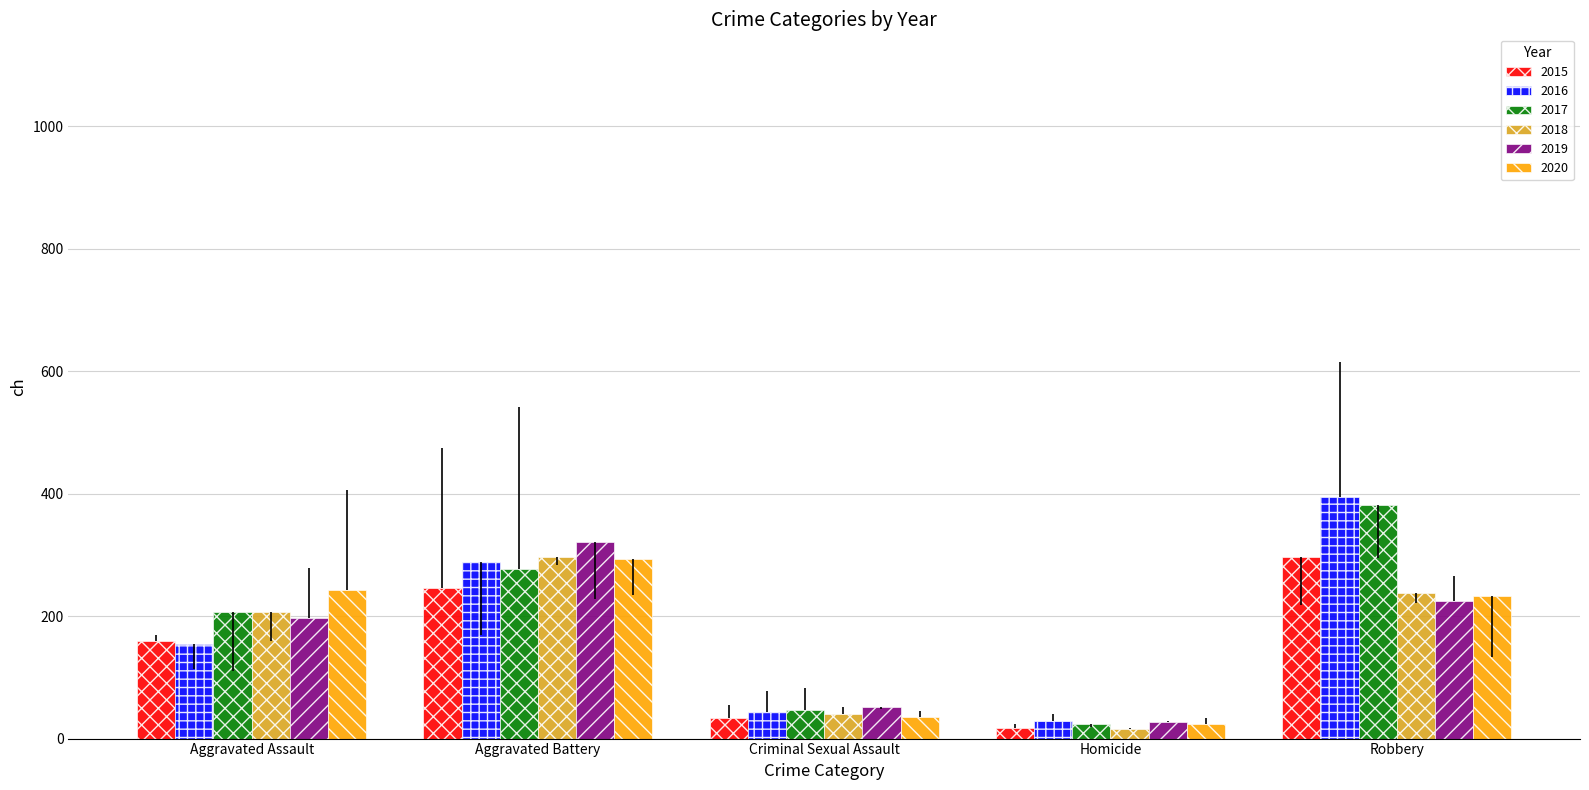

How many groups of bars are there?

5